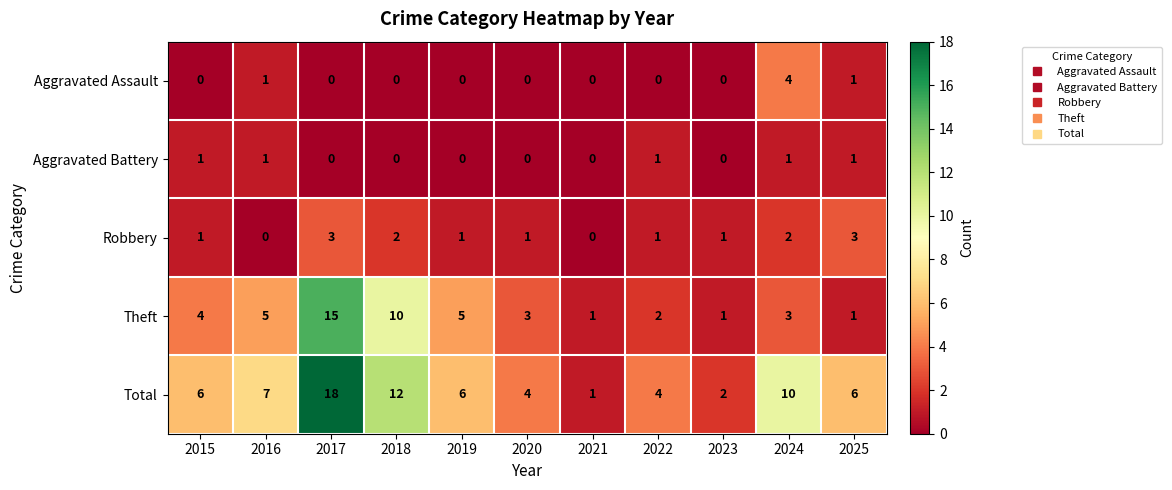

The Robbery series shows 1 at 2017. True or false?

False